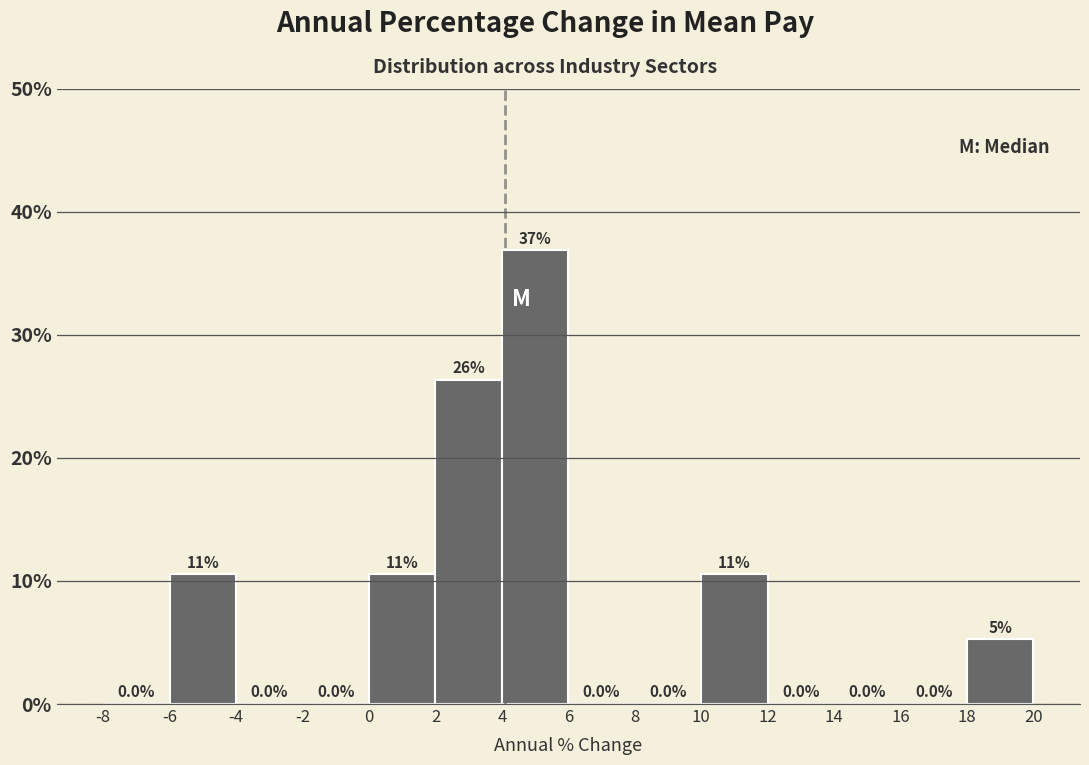

Which range on the x-axis has the tallest bar?

4 to 6